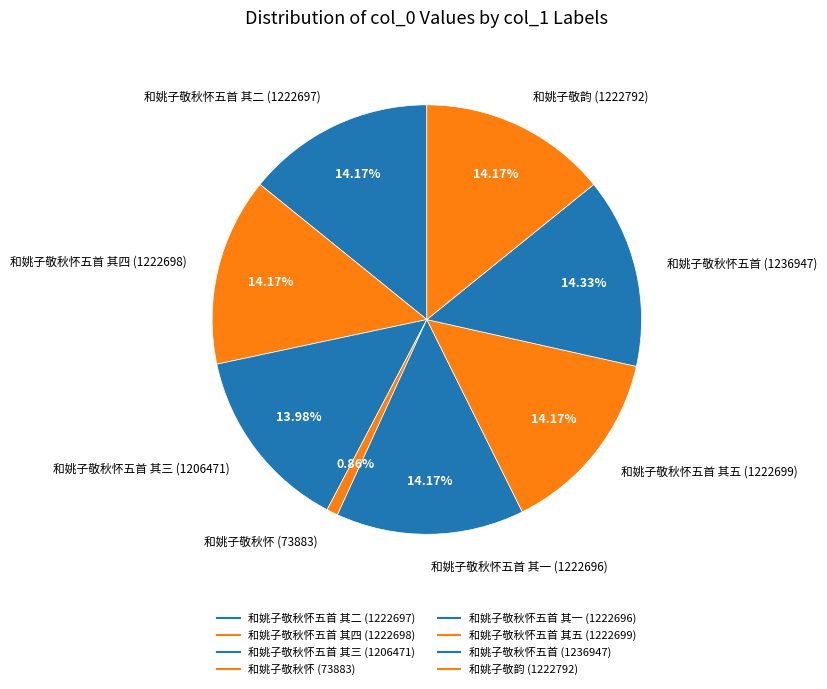

How many slices are in this pie chart?

8